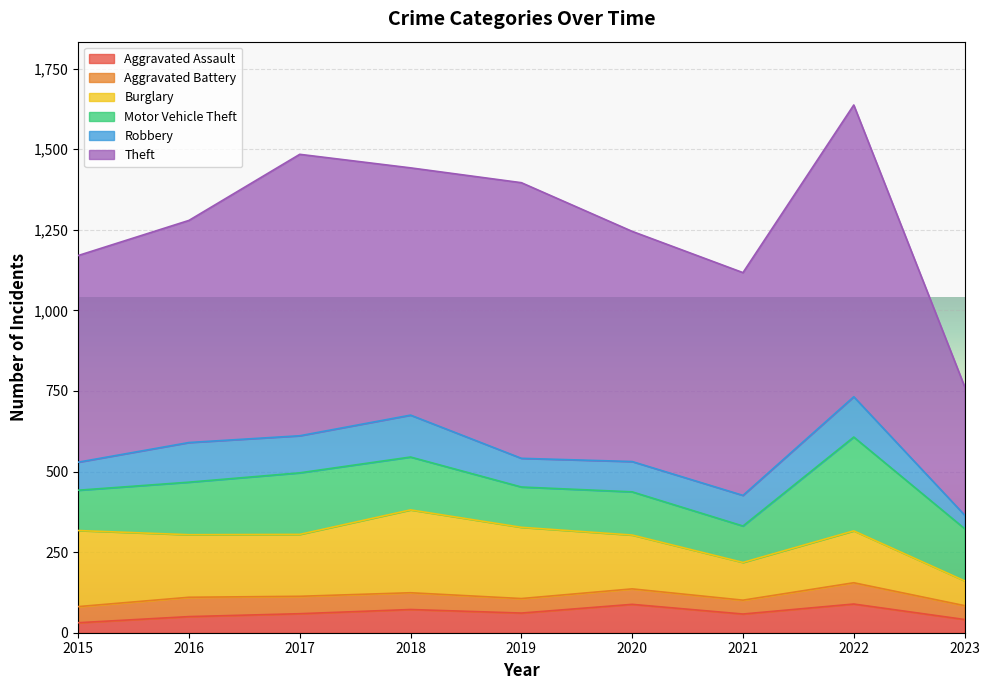

What is the spread (max minus min) of values at 2015?

610